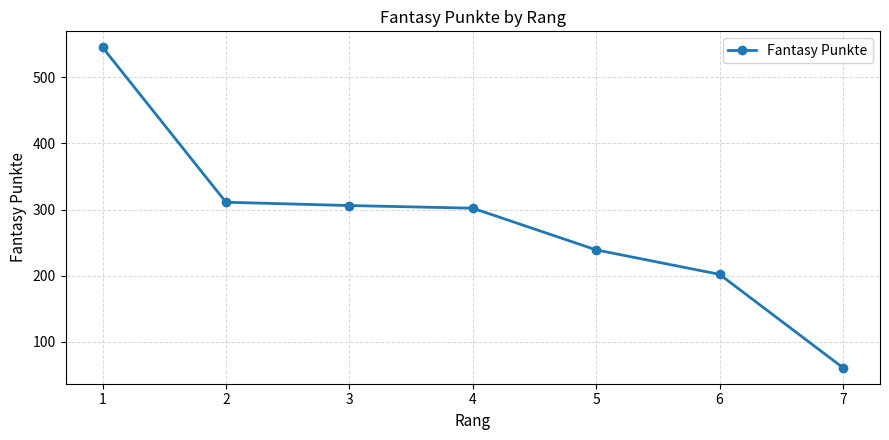

What is the average value?

281